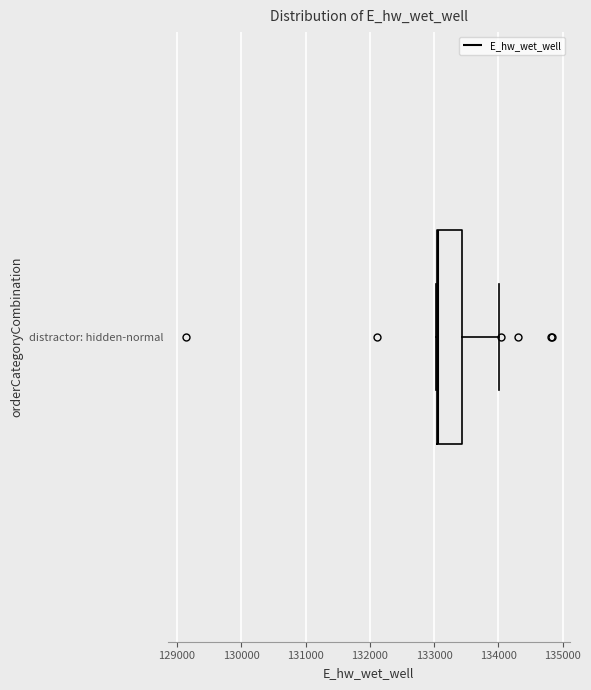

Where does the right whisker of the box for distractor: hidden-normal end on the x-axis? The values are not printed on the chart, so give them approximately, as read against the axis.

134000